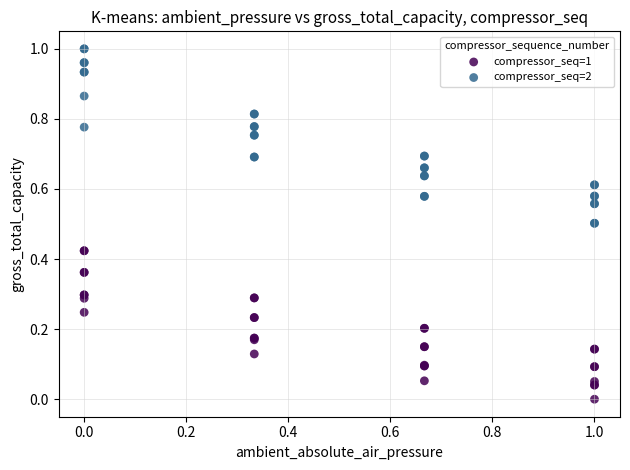

What are all the series names shown in the legend?

compressor_seq=1, compressor_seq=2